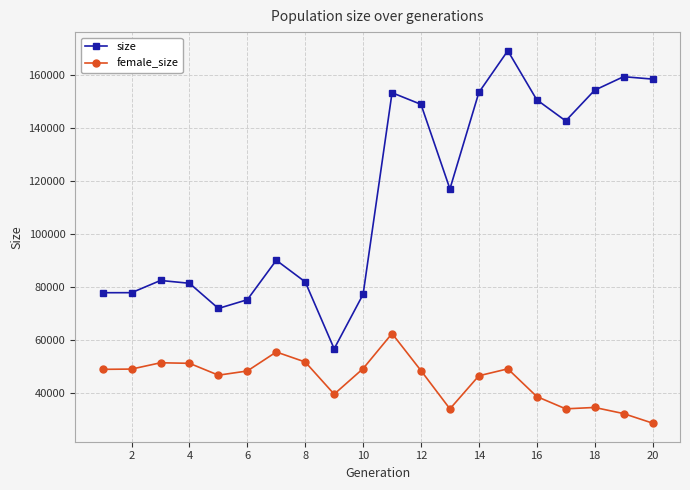

At how many categories does at least one series exceed 125372?

9